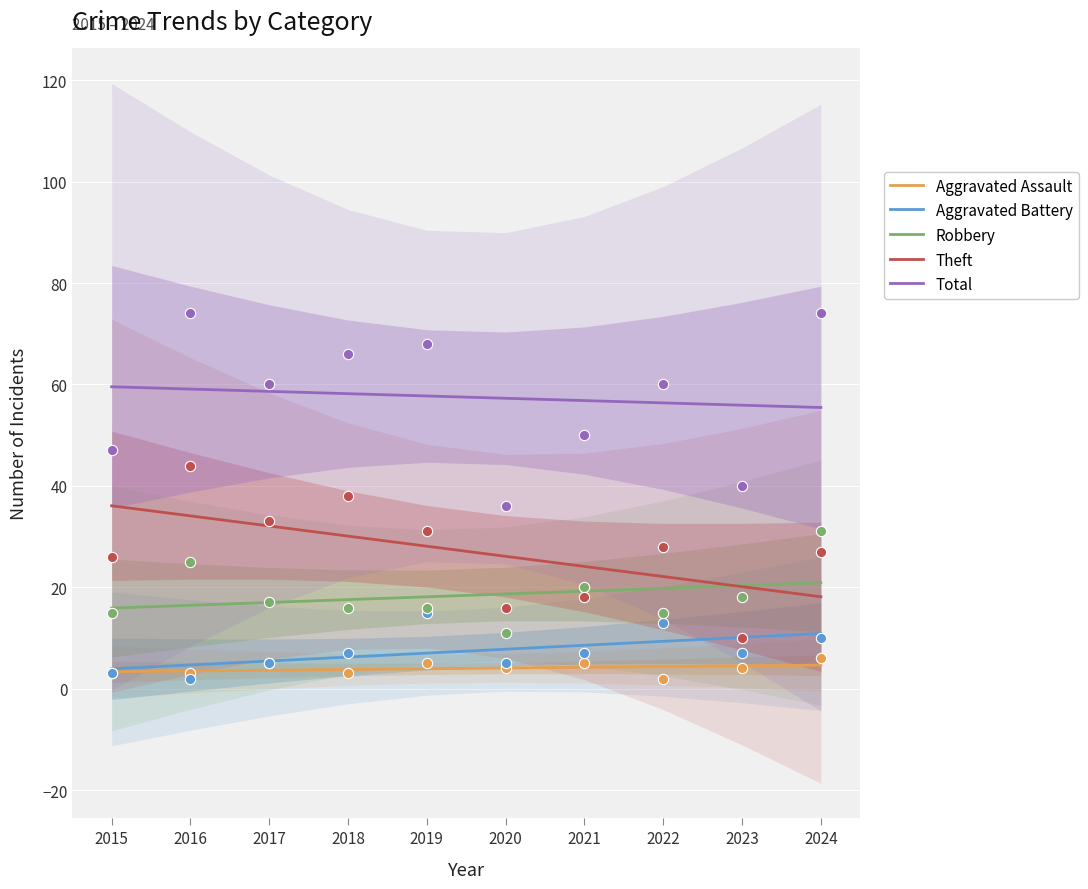

Which series contains the highest Y value?

Total